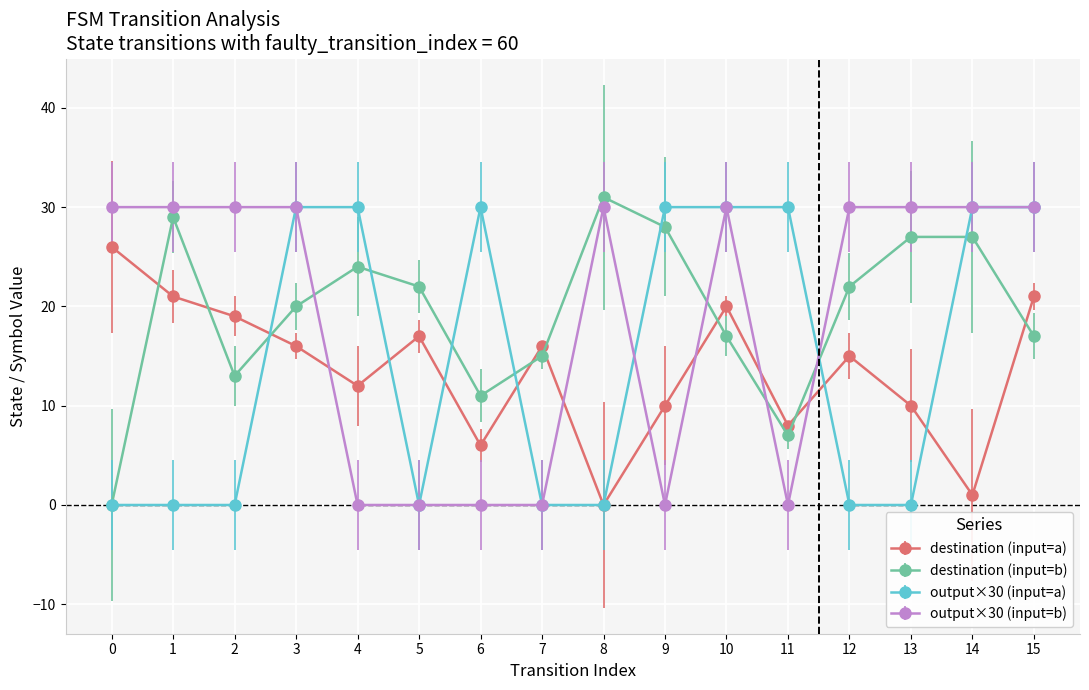

Is it true that output×30 (input=b) equals -18 at 5?

False